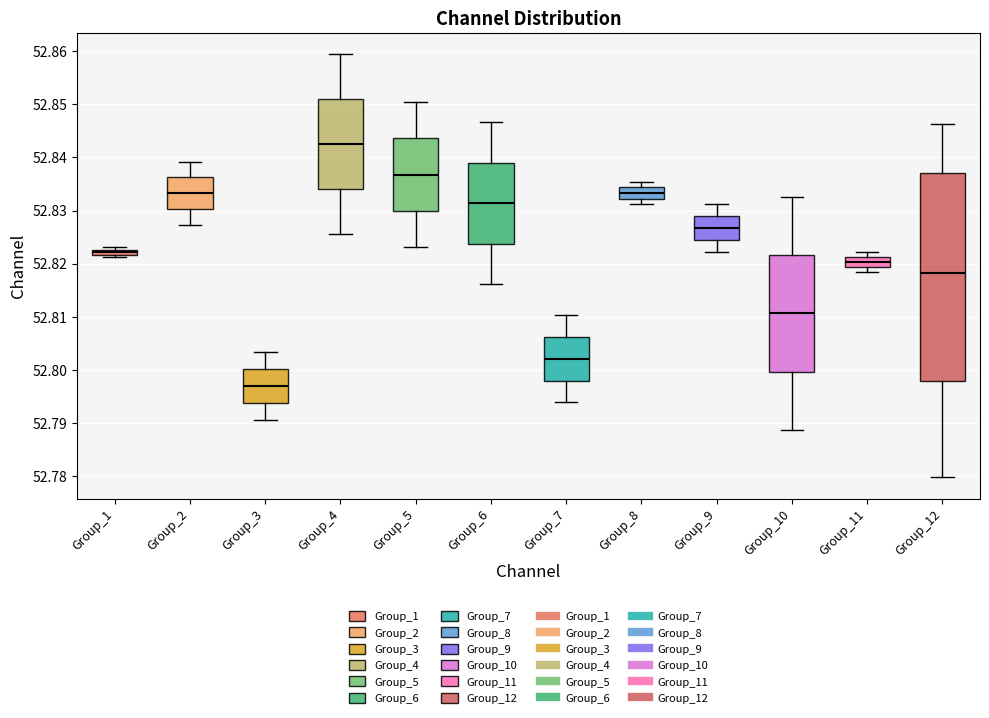

Which box's median line is the lowest?

Group_3